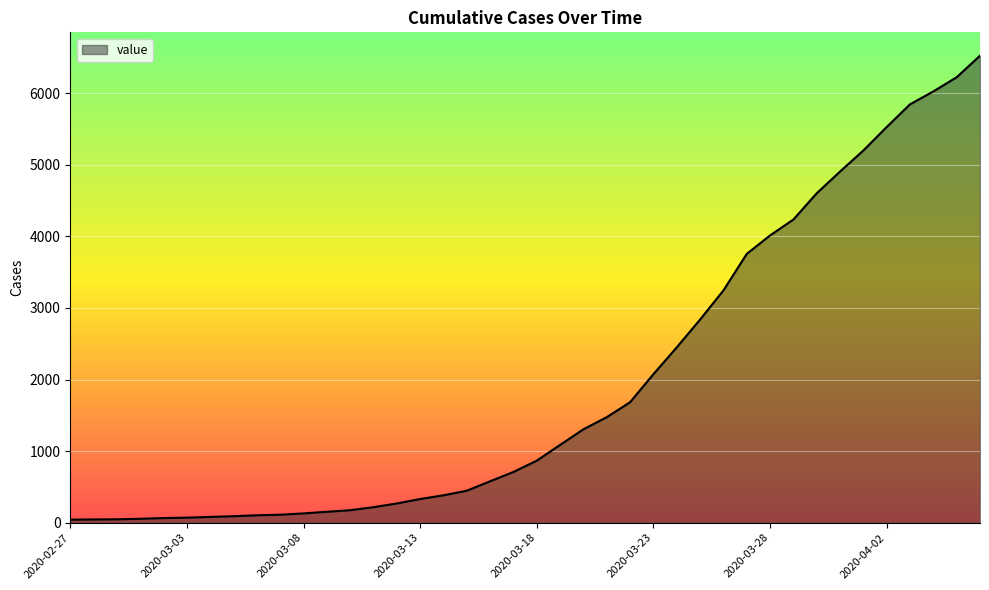

What is the maximum value shown in the chart?

6522